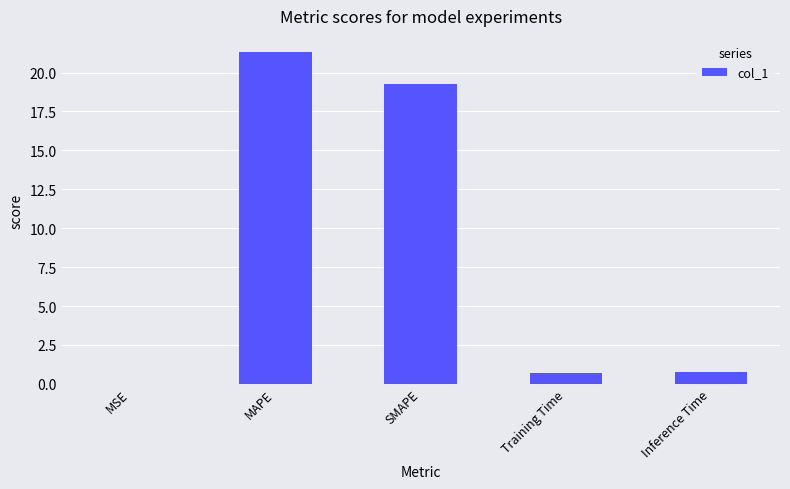

What is the maximum value shown in the chart?

21.3